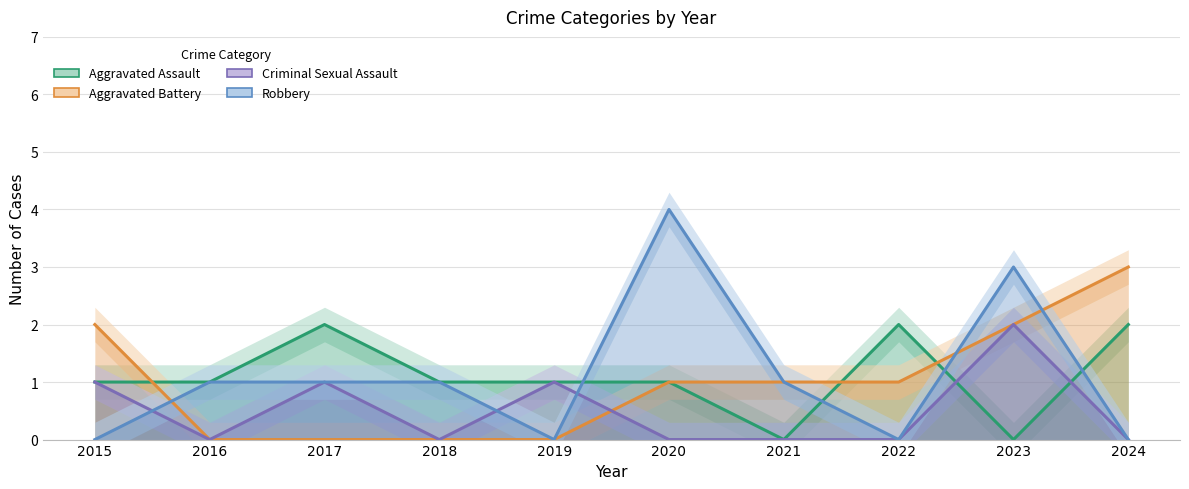

Where is Robbery nearest to the value 2?

2016